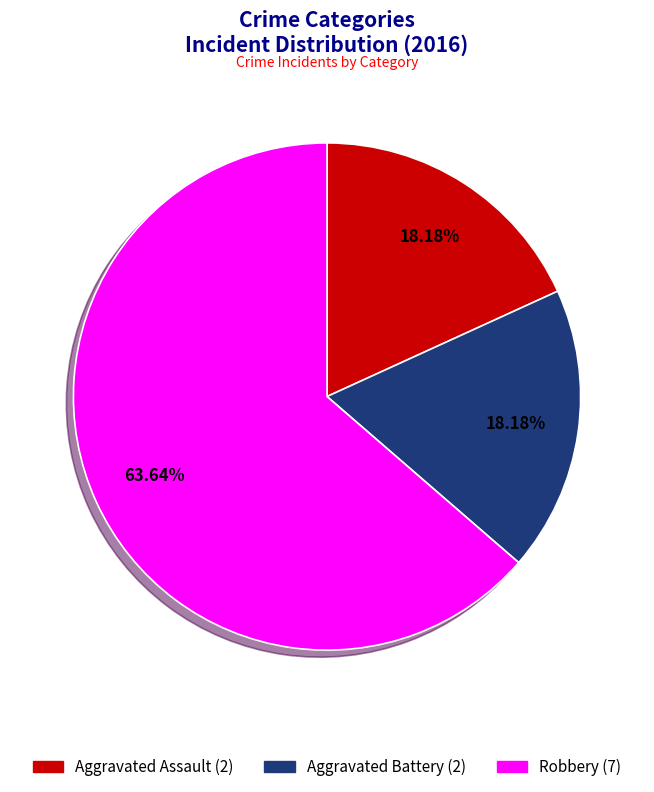

What portion of the pie excludes Aggravated Battery?

81.8%